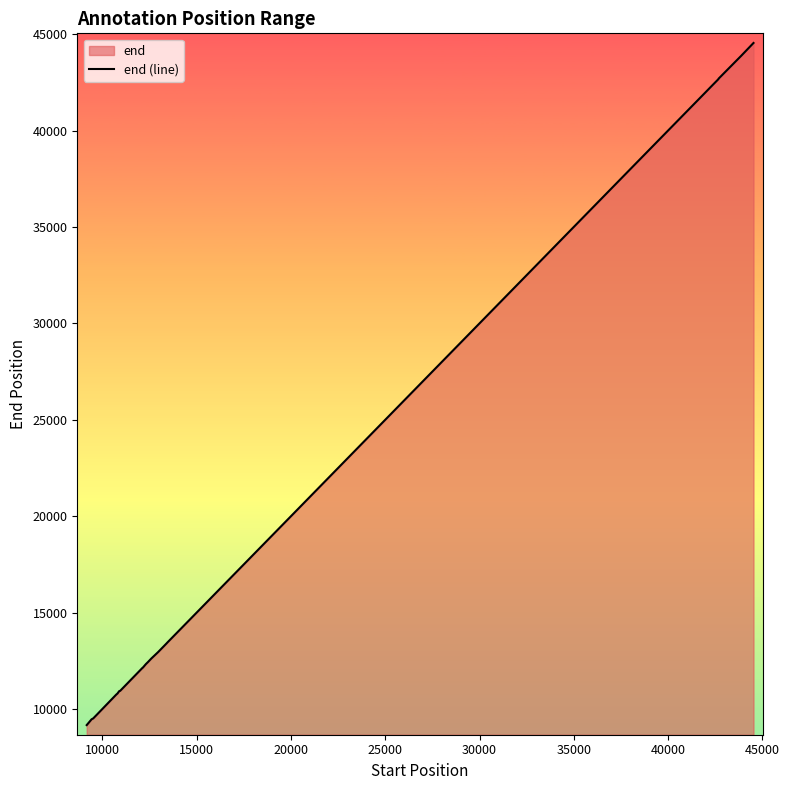

What is the maximum value shown in the chart?

44543